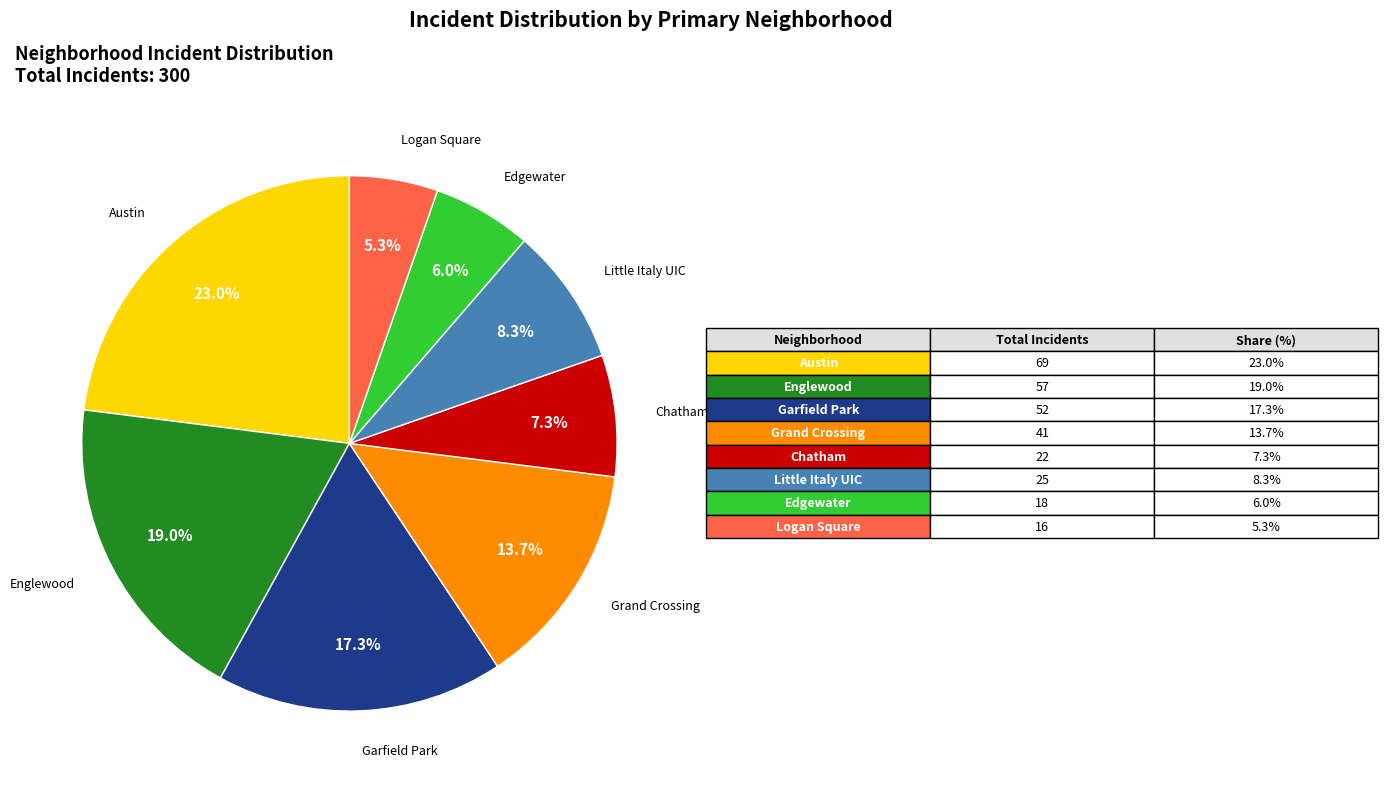

Which category has the biggest portion of the pie?

Austin